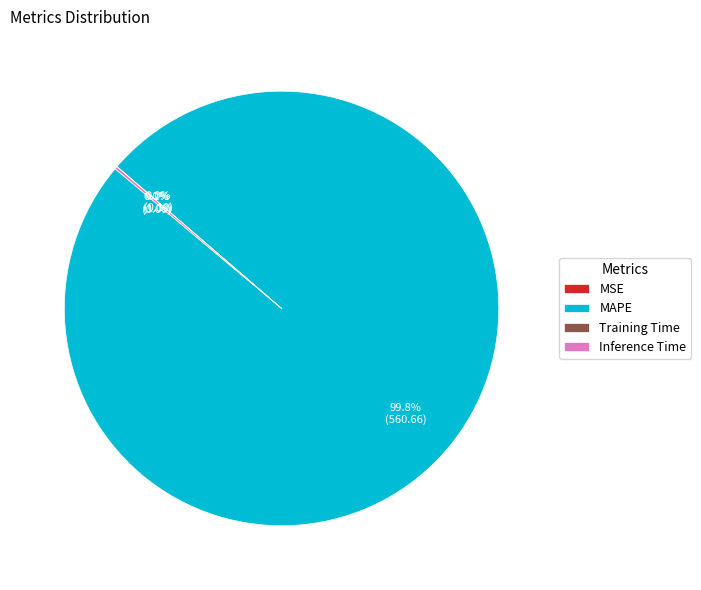

Which slice is the largest?

MAPE